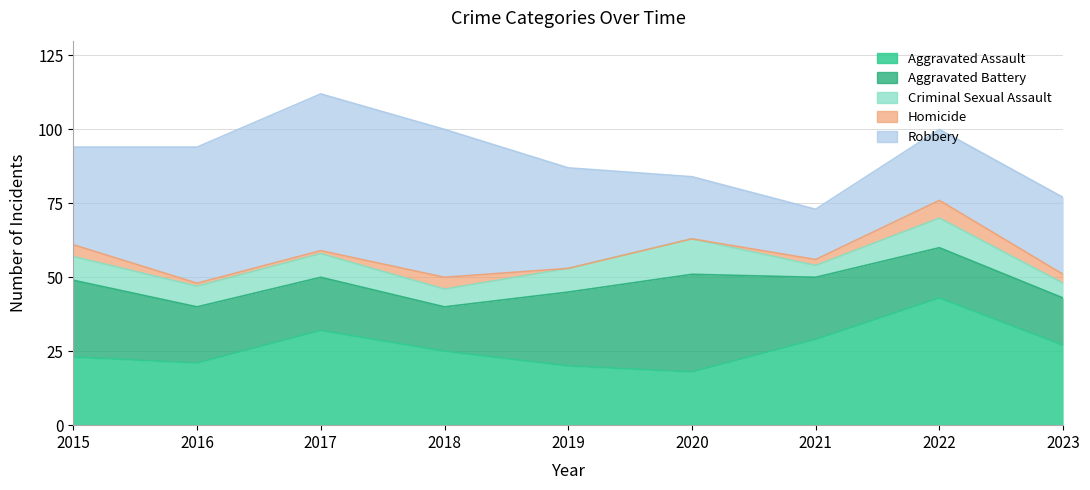

True or false: Robbery has more than 1 points higher than both neighbors.

False